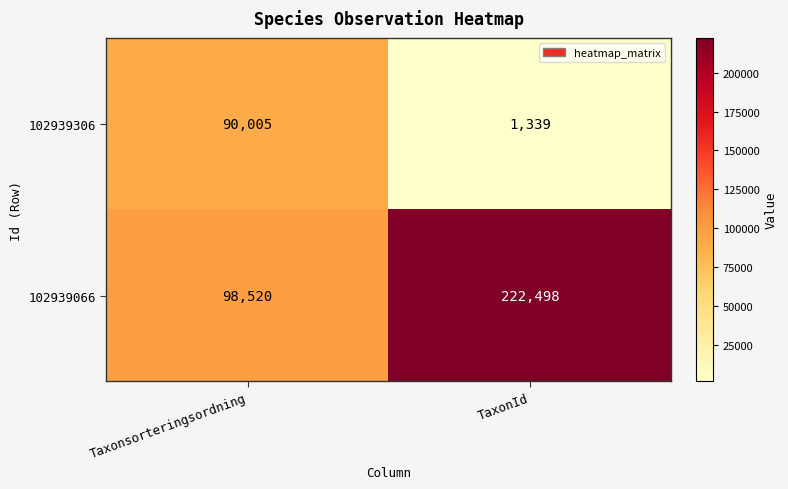

At how many categories does at least one series exceed 107194?

1